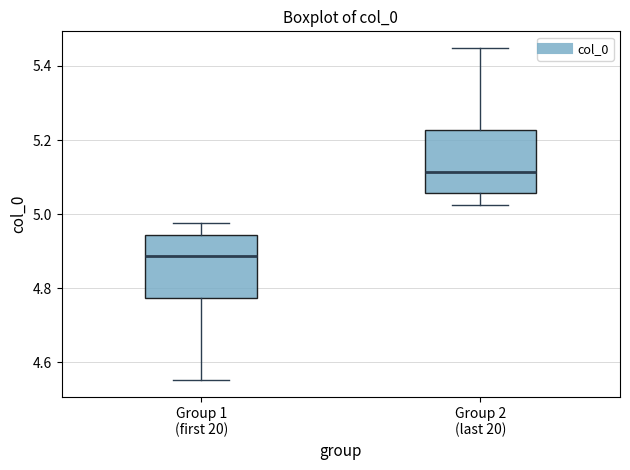

Reading left to right, transcribe this box plot: for each box, give where its median line is, the range the box spans, and where its two whiskers end, as read against the y-axis. The values are not printed on the chart, so give them approximately, as read against the axis.

Group 1 (first 20): median 4.88, box 4.78 to 4.94, whiskers 4.56 to 4.98
Group 2 (last 20): median 5.12, box 5.06 to 5.22, whiskers 5.02 to 5.44